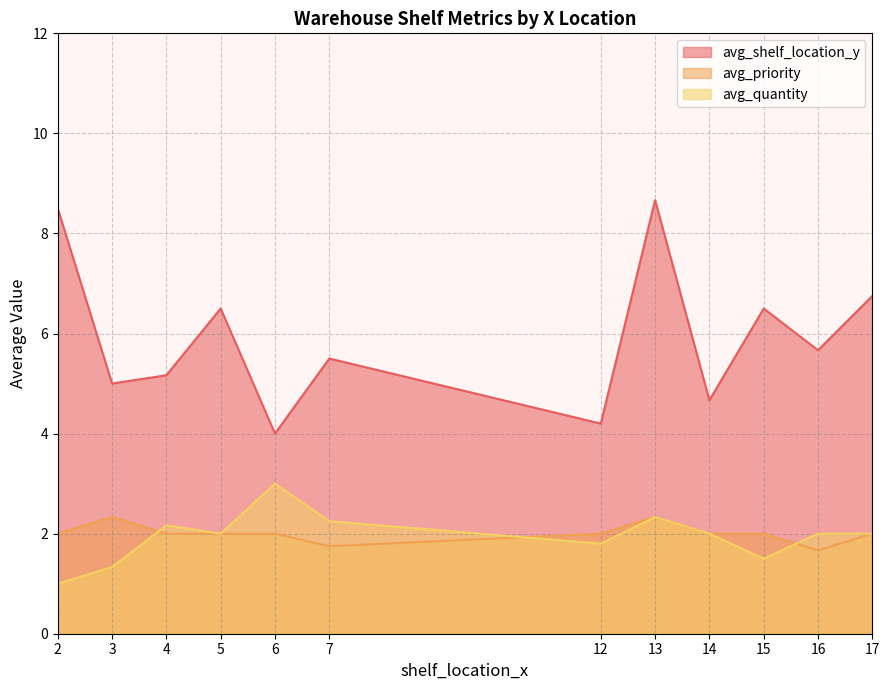

True or false: avg_shelf_location_y and avg_quantity intersect in this chart.

False